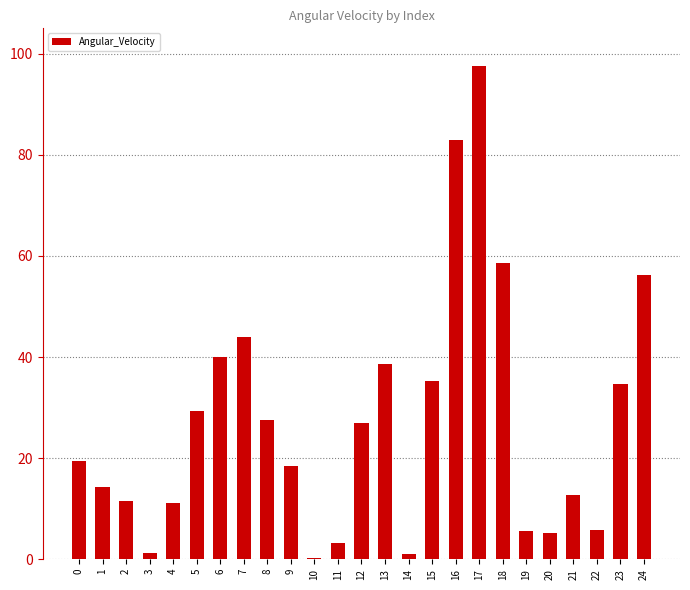

Does the chart contain stacked bars?

No